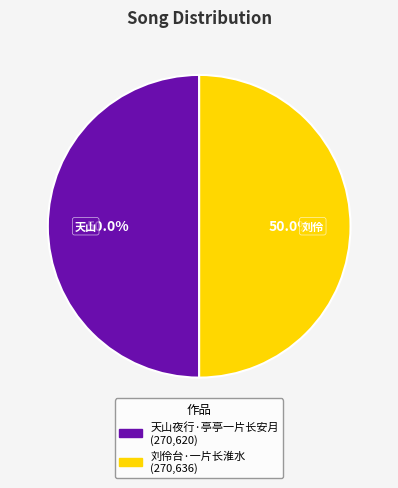

Count the number of slices in the pie.

2